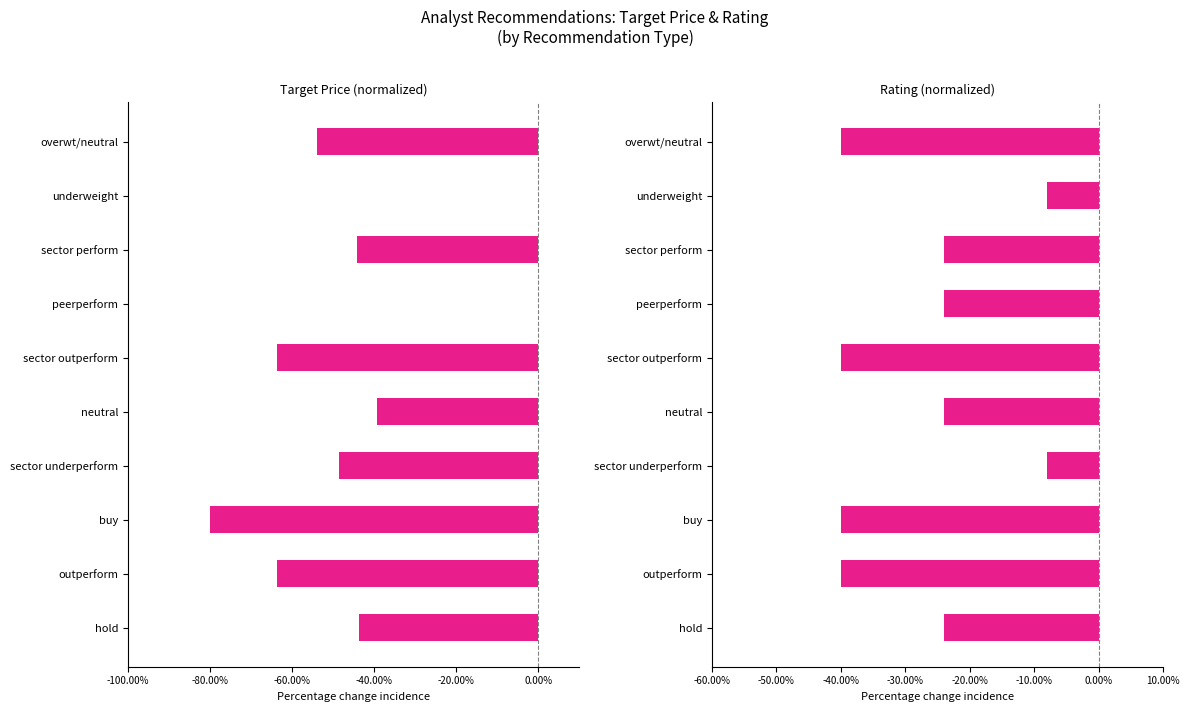

Reading left to right, what are all the values shown in this chart?

Avg Target Price (norm): -0.4	-0.6	-0.8	-0.5	-0.4	-0.6	0.0	-0.4	0.0	-0.5
Avg Rating (norm): -0.2	-0.4	-0.4	-0.1	-0.2	-0.4	-0.2	-0.2	-0.1	-0.4